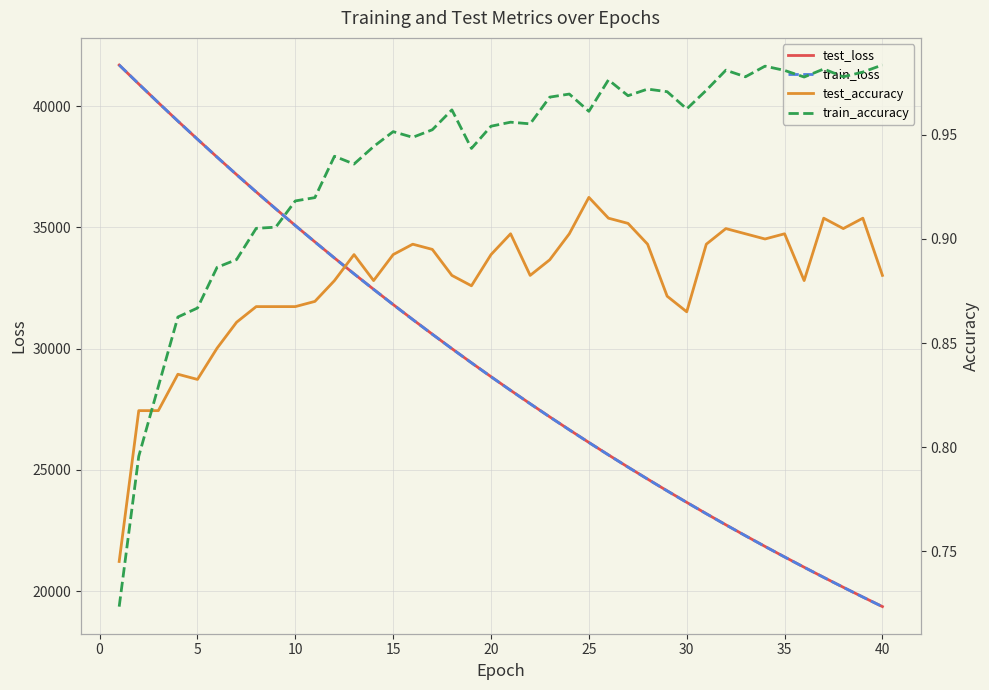

Does the chart display data point markers on the line(s)?

No